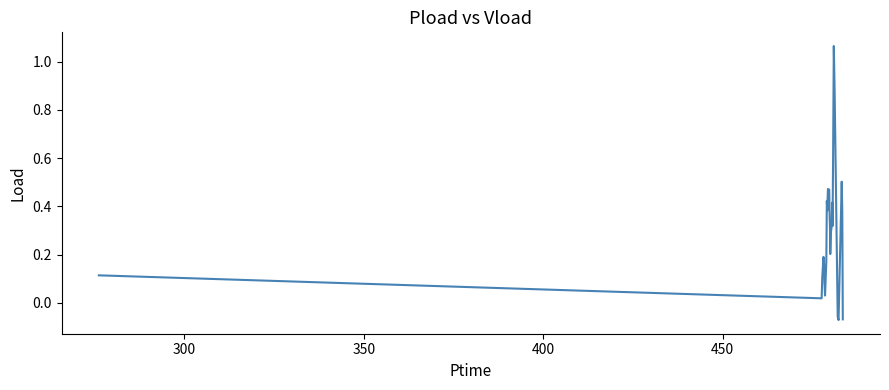

How many lines are shown in the chart?

1